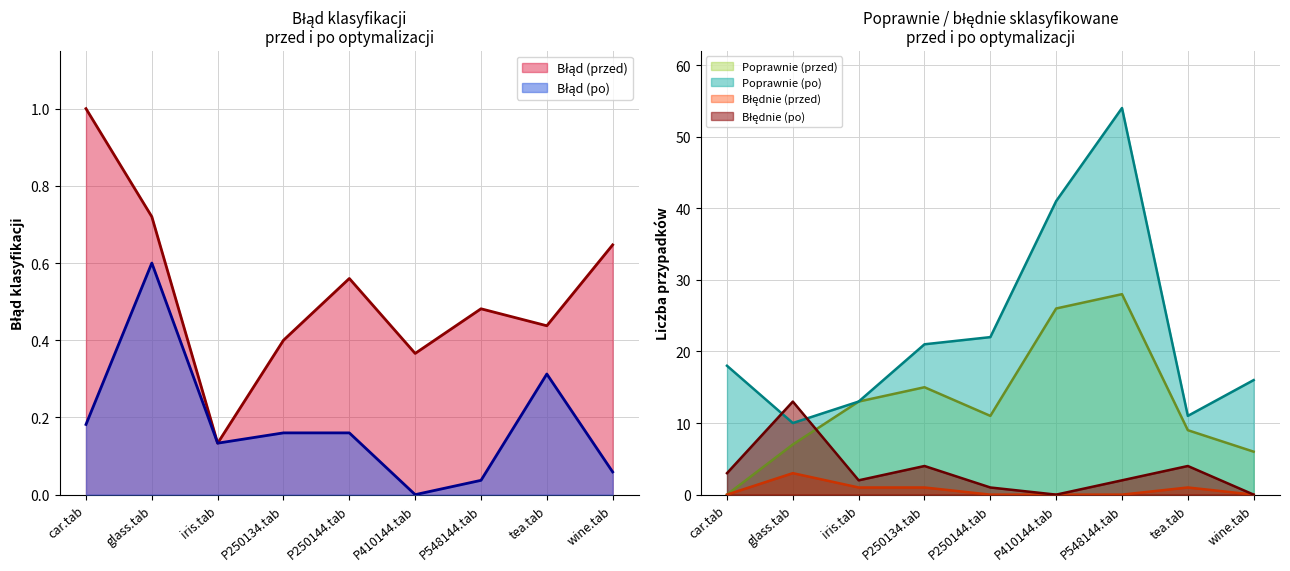

Reading left to right, extract all data points from this chart.

Błąd (przed): 1.0	0.7	0.1	0.4	0.6	0.4	0.5	0.4	0.6
Błąd (po): 0.2	0.6	0.1	0.2	0.2	0.0	0.0	0.3	0.1
Poprawnie (przed): 0.0	7.0	13.0	15.0	11.0	26.0	28.0	9.0	6.0
Poprawnie (po): 18.0	10.0	13.0	21.0	22.0	41.0	54.0	11.0	16.0
Błędnie (przed): 0.0	3.0	1.0	1.0	0.0	0.0	0.0	1.0	0.0
Błędnie (po): 3.0	13.0	2.0	4.0	1.0	0.0	2.0	4.0	0.0